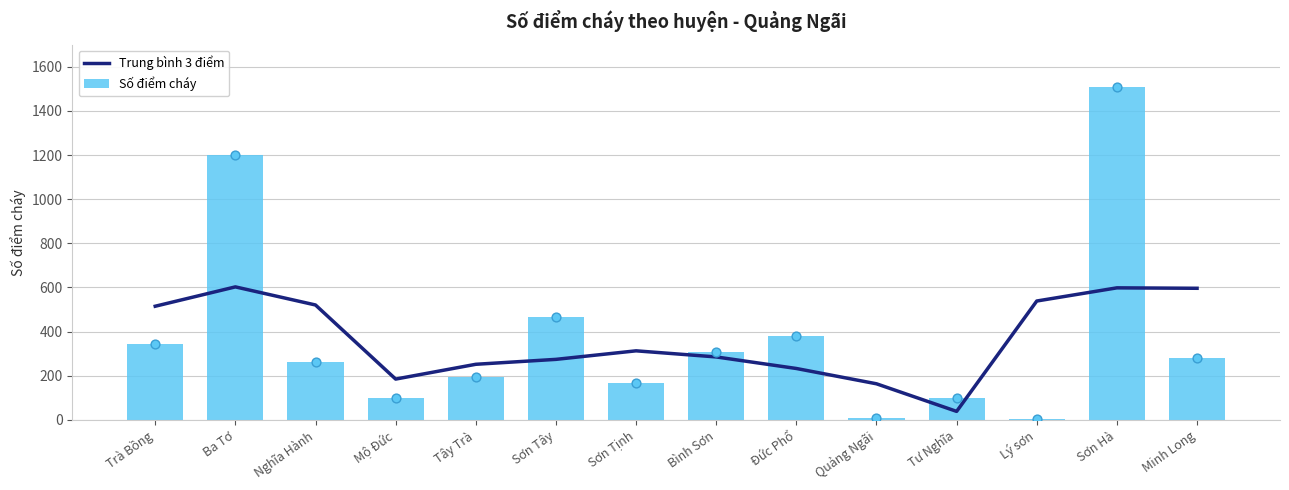

Which series has the widest spread of Y values?

Số điểm cháy